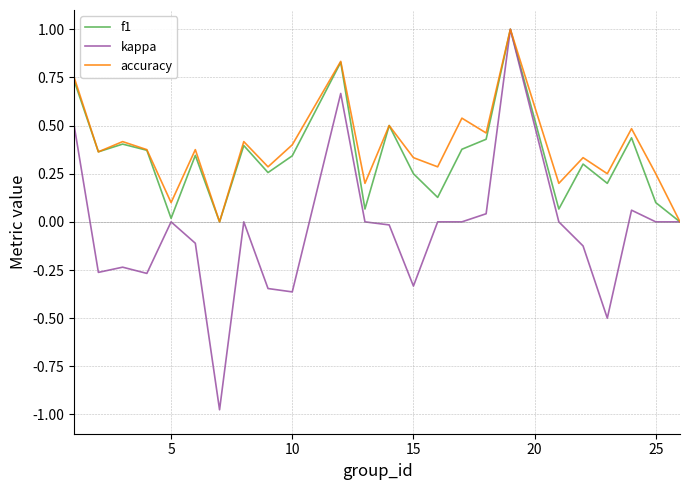

True or false: accuracy has more than 1 interior local peaks.

True